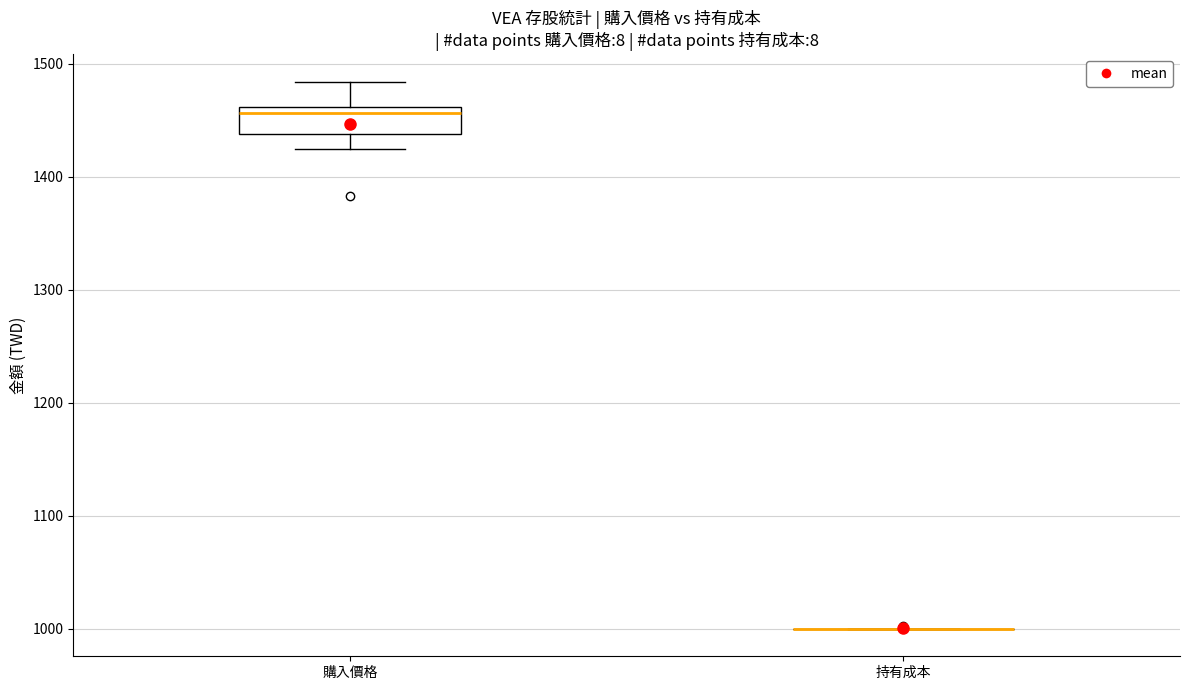

Reading left to right, transcribe this box plot: for each box, give where its median line is, the range the box spans, and where its two whiskers end, as read against the y-axis. The values are not printed on the chart, so give them approximately, as read against the axis.

購入價格: median 1460 (just below the box's upper edge), box 1440 to 1460, whiskers 1420 to 1480
持有成本: box collapsed to a line at 1000, whiskers 1000 to 1000